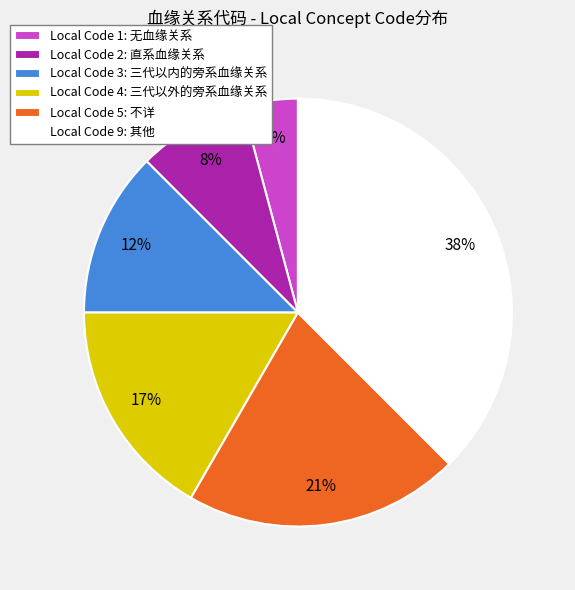

To the nearest percent, what is the combined percentage of Local Code 5: 不详 and Local Code 1: 无血缘关系?

25%